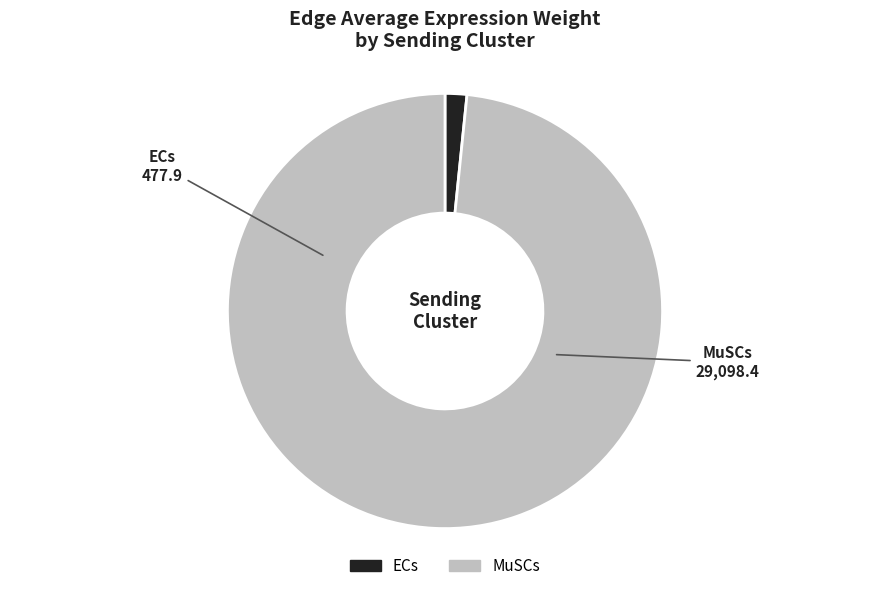

Does ECs account for over 50% of the chart?

No